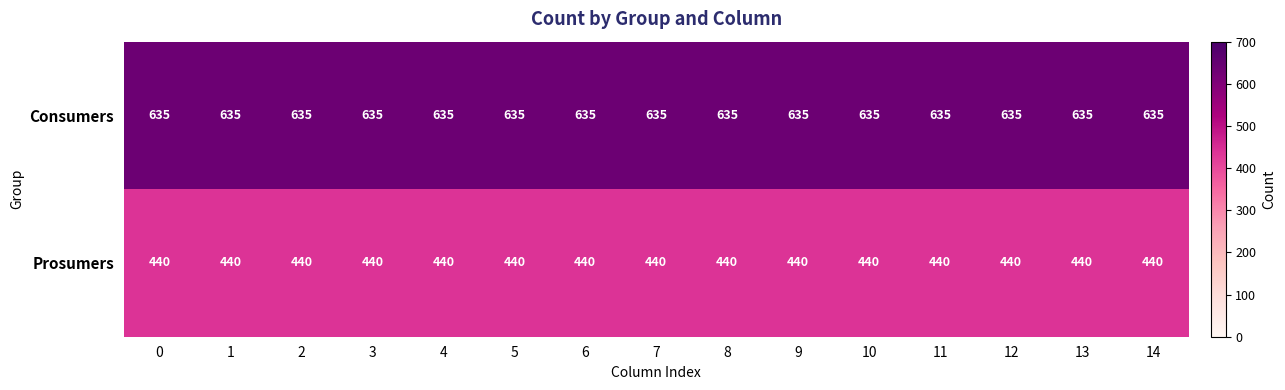

List the series in order of their peak value, highest first.

Consumers, Prosumers